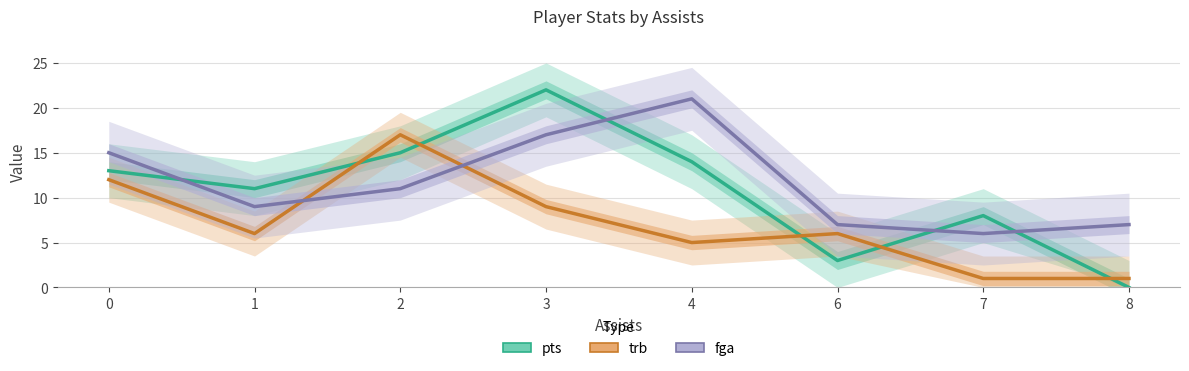

Between 3 and 8, which is larger?

3